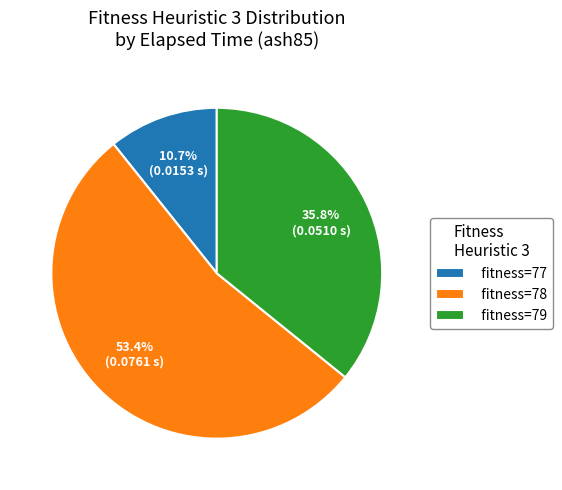

Do fitness=79 and fitness=78 together represent more than half of the pie?

Yes